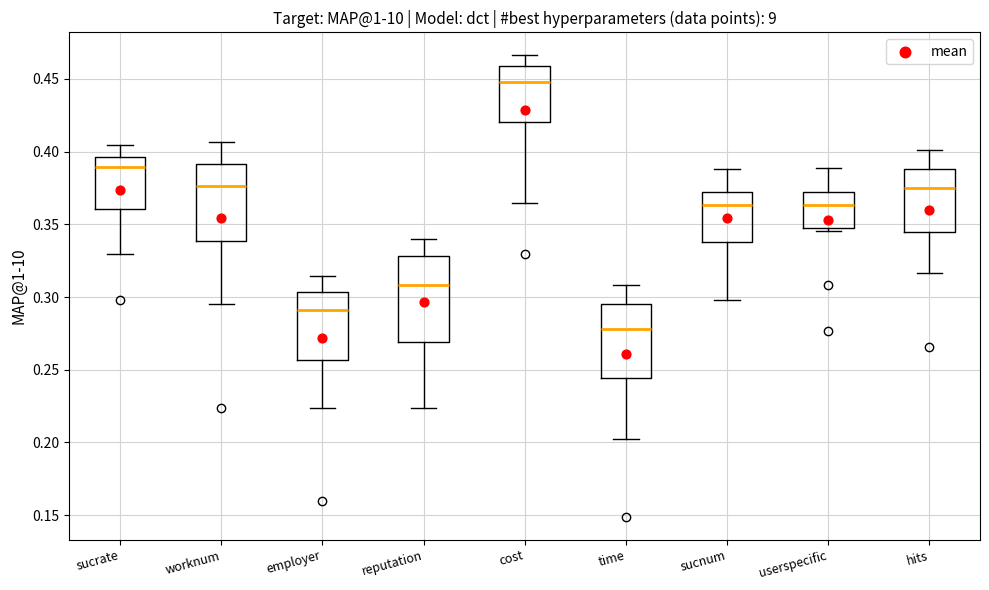

Reading left to right, transcribe this box plot: for each box, give where its median line is, the range the box spans, and where its two whiskers end, as read against the y-axis. The values are not printed on the chart, so give them approximately, as read against the axis.

sucrate: median 0.390, box 0.360 to 0.395, whiskers 0.330 to 0.405
worknum: median 0.375, box 0.340 to 0.390, whiskers 0.295 to 0.405
employer: median 0.290, box 0.255 to 0.305, whiskers 0.225 to 0.315
reputation: median 0.310, box 0.270 to 0.330, whiskers 0.225 to 0.340
cost: median 0.450, box 0.420 to 0.460, whiskers 0.365 to 0.465
time: median 0.280, box 0.245 to 0.295, whiskers 0.200 to 0.310
sucnum: median 0.365, box 0.340 to 0.370, whiskers 0.300 to 0.390
userspecific: median 0.365, box 0.350 to 0.375, whiskers 0.345 to 0.390
hits: median 0.375, box 0.345 to 0.390, whiskers 0.315 to 0.400